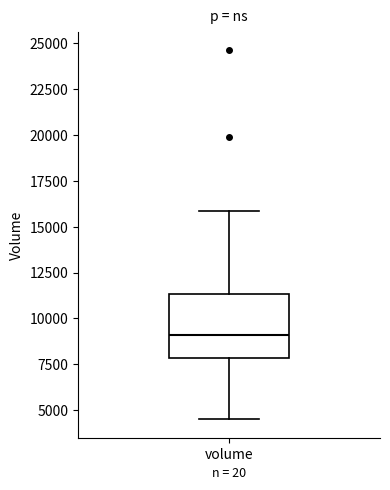

Read this box plot against the y-axis: the position of the median line, the range covered by the box, and the ends of both whiskers. The values are not printed on the chart, so give them approximately, as read against the axis.

median 9000, box 8000 to 11500, whiskers 4500 to 16000